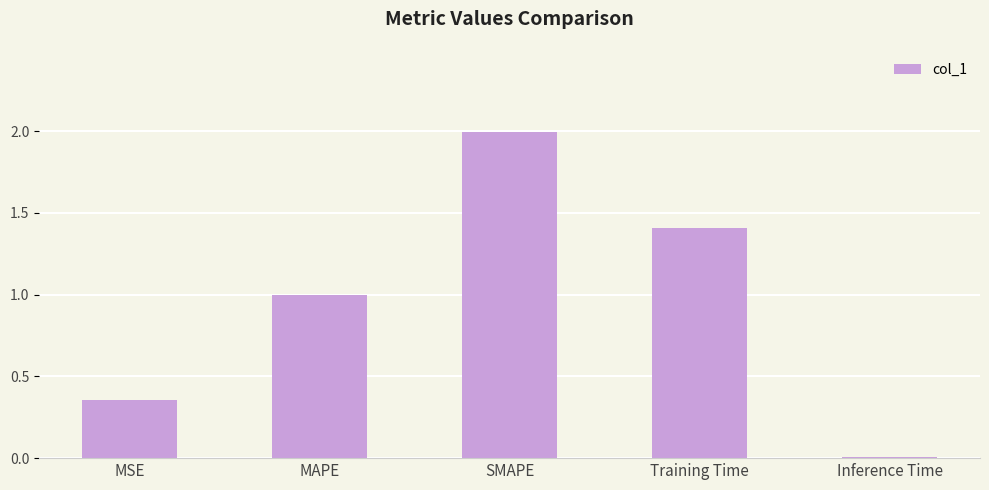

List the labels in order of value, largest first.

SMAPE, Training Time, MAPE, MSE, Inference Time